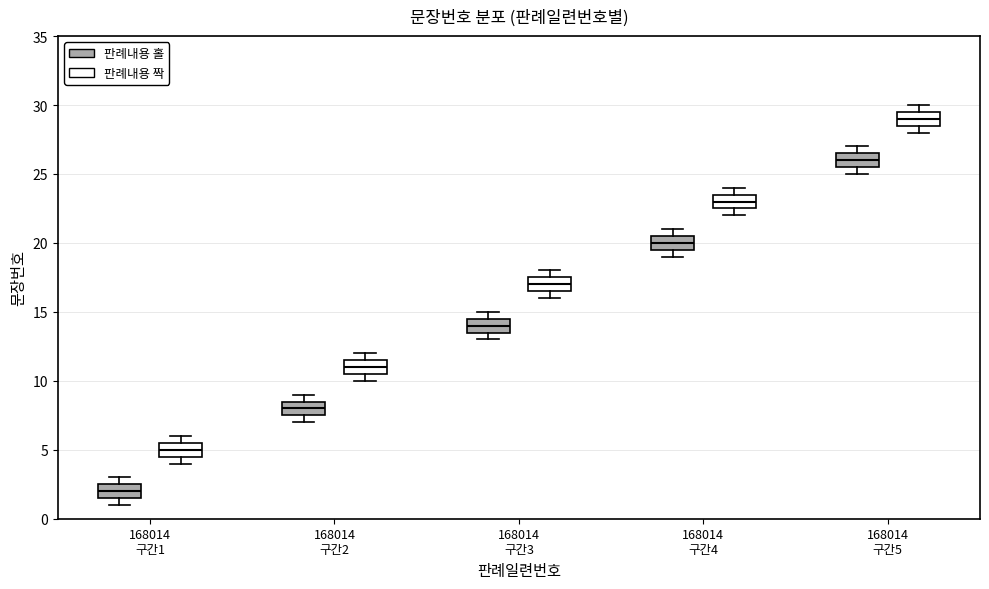

Reading left to right, transcribe this box plot: for each box, give where its median line is, the range the box spans, and where its two whiskers end, as read against the y-axis. The values are not printed on the chart, so give them approximately, as read against the axis.

168014 구간1 (판례내용 홀): median 2.0, box 1.5 to 2.5, whiskers 1.0 to 3.0
168014 구간1 (판례내용 짝): median 5.0, box 4.5 to 5.5, whiskers 4.0 to 6.0
168014 구간2 (판례내용 홀): median 8.0, box 7.5 to 8.5, whiskers 7.0 to 9.0
168014 구간2 (판례내용 짝): median 11.0, box 10.5 to 11.5, whiskers 10.0 to 12.0
168014 구간3 (판례내용 홀): median 14.0, box 13.5 to 14.5, whiskers 13.0 to 15.0
168014 구간3 (판례내용 짝): median 17.0, box 16.5 to 17.5, whiskers 16.0 to 18.0
168014 구간4 (판례내용 홀): median 20.0, box 19.5 to 20.5, whiskers 19.0 to 21.0
168014 구간4 (판례내용 짝): median 23.0, box 22.5 to 23.5, whiskers 22.0 to 24.0
168014 구간5 (판례내용 홀): median 26.0, box 25.5 to 26.5, whiskers 25.0 to 27.0
168014 구간5 (판례내용 짝): median 29.0, box 28.5 to 29.5, whiskers 28.0 to 30.0